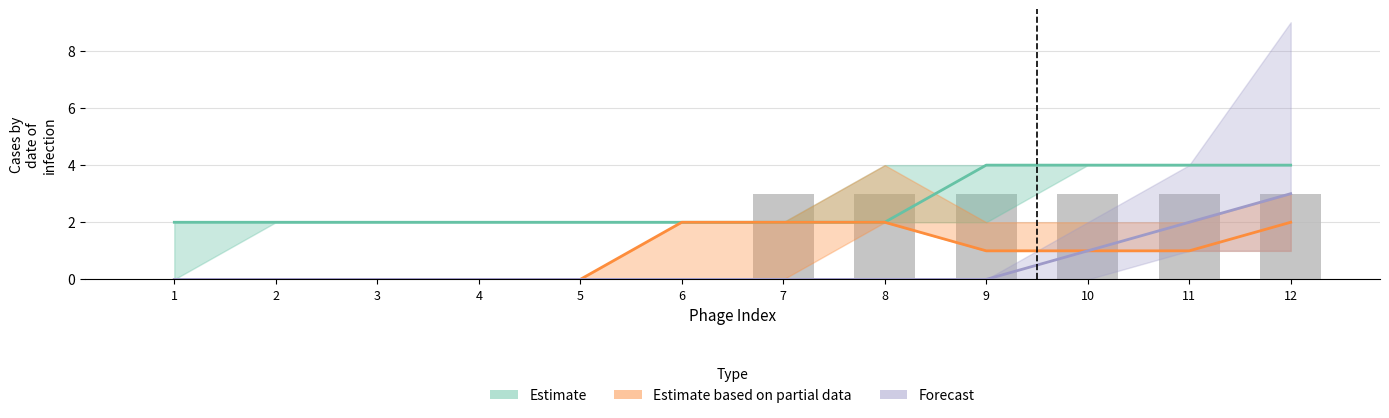

Which series has the largest range (max minus min)?

Forecast